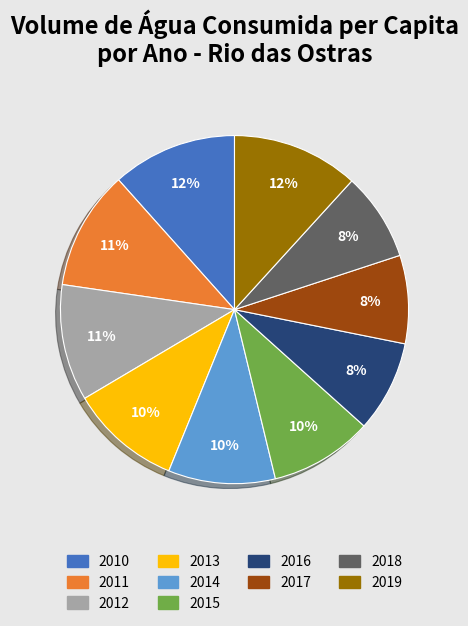

What percentage is the 2012 slice, to the nearest percent?

11%